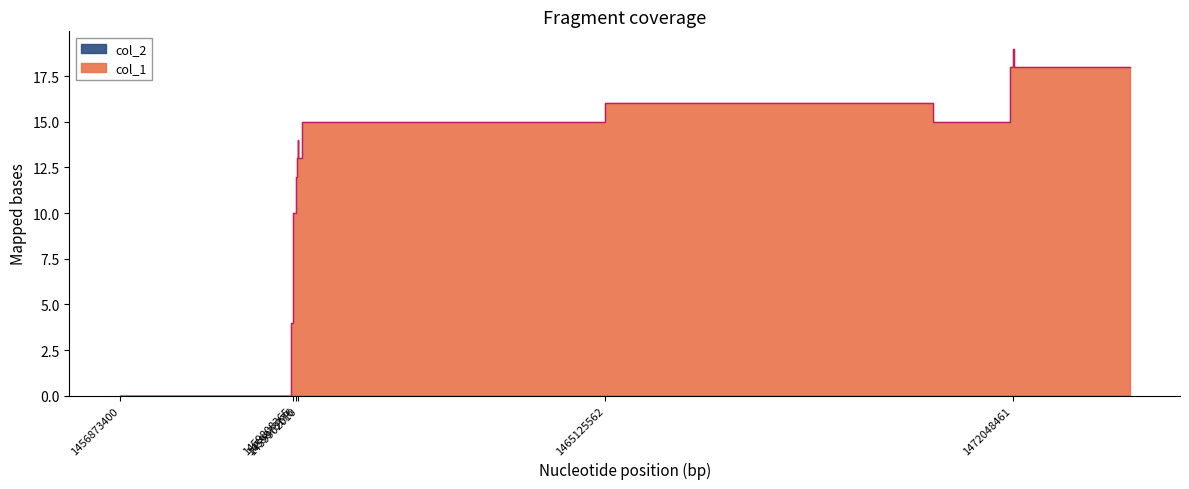

Reading left to right, list all the values displayed in this chart.

1456873400=0	1459775965=3	1459786775=4	1459808365=6	1459811969=9	1459815608=10	1459873176=12	1459887602=13	1459894845=14	1459902010=13	1459966788=14	1459970382=15	1465125562=16	1470687688=15	1472008867=18	1472048461=19	1472066464=18	1474035595=18